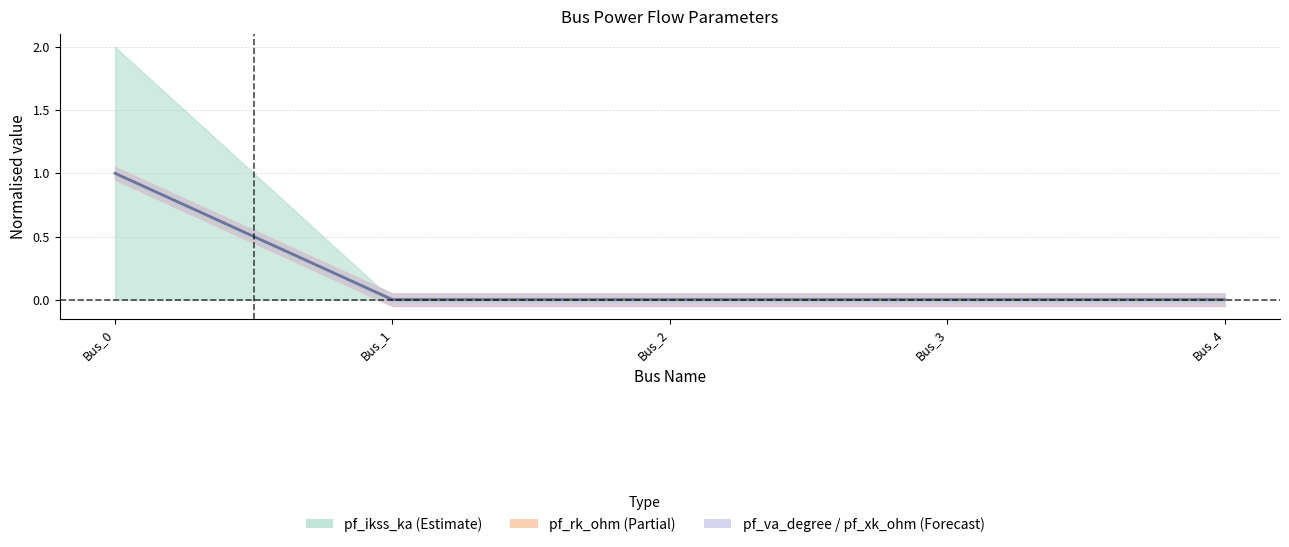

True or false: pf_skss_mw and pf_rk_ohm intersect in this chart.

False